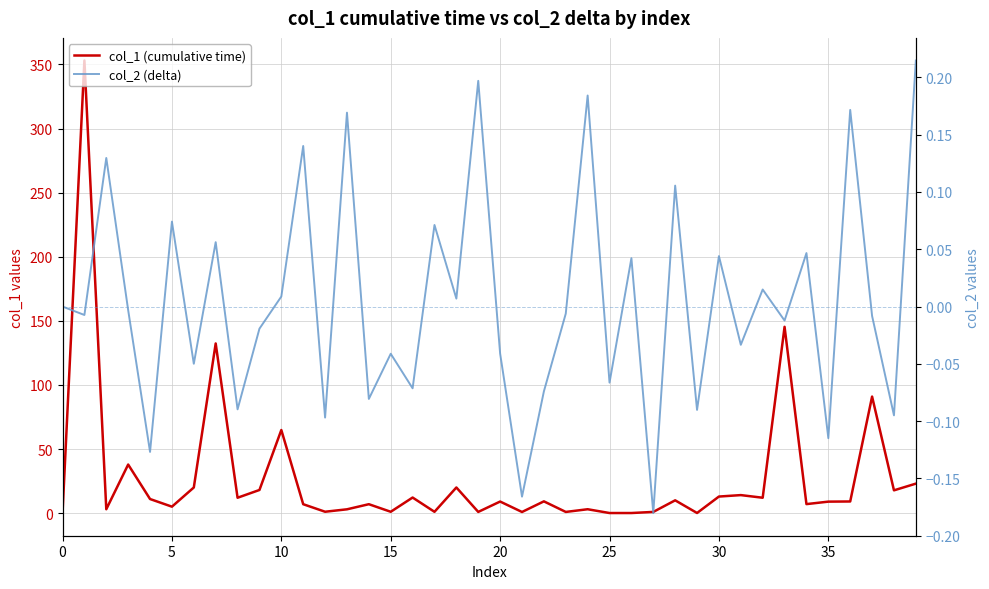

What is the sum of all col_1 (cumulative time) values?

1084.9